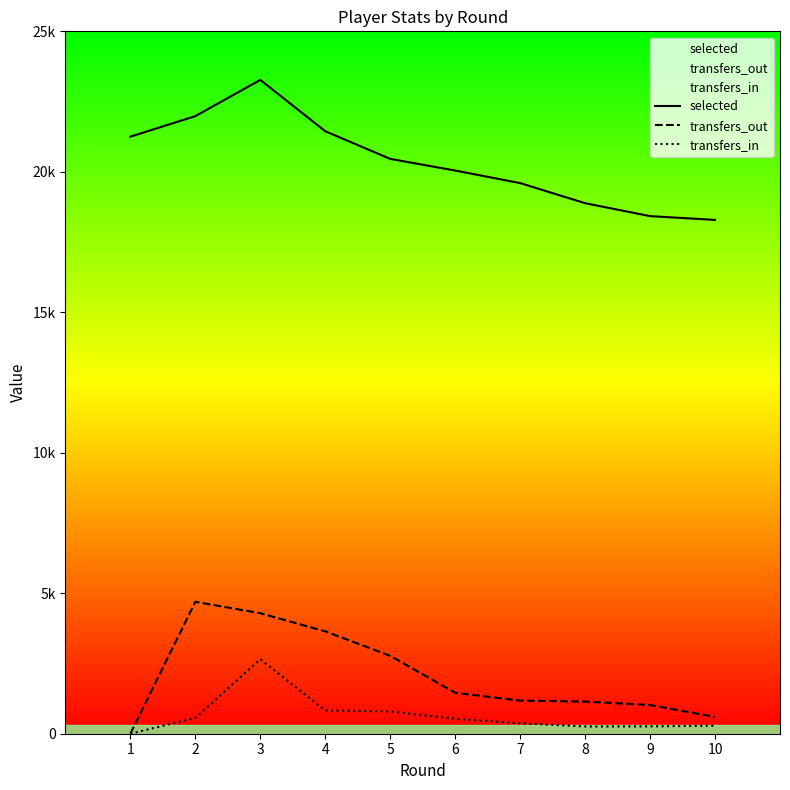

At how many categories does at least one series exceed 7273?

10